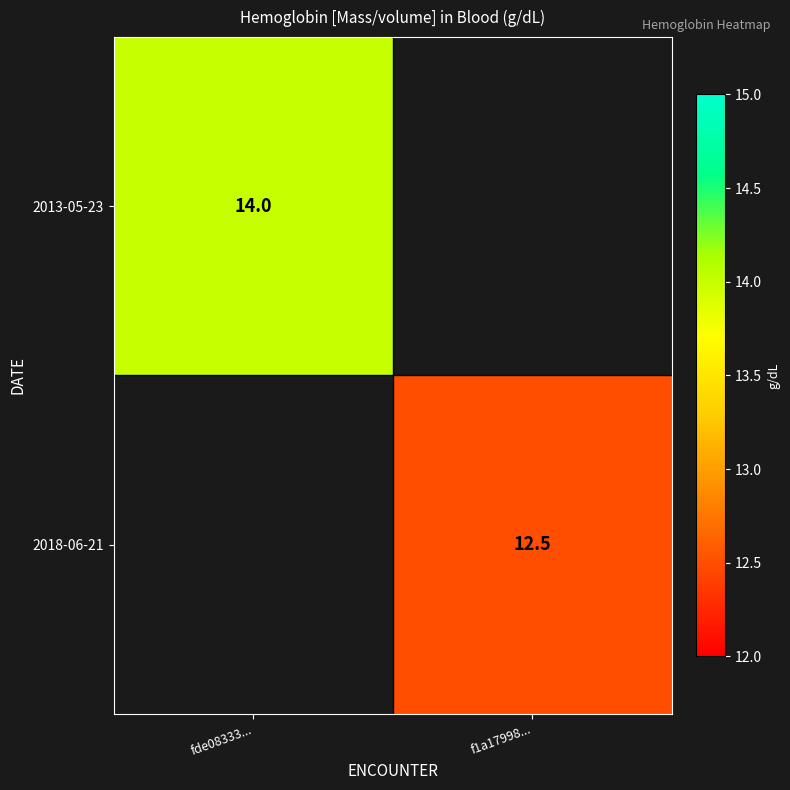

Is it true that 2018-06-21 equals 4.1 at f1a17998...?

False